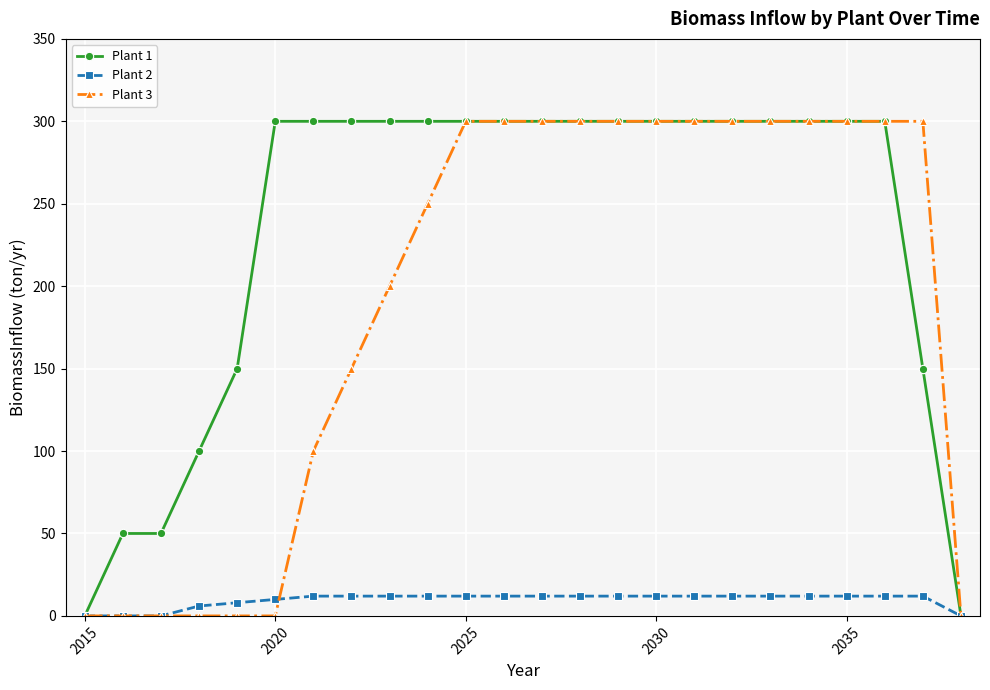

Which series has the largest total across all categories?

Plant 1